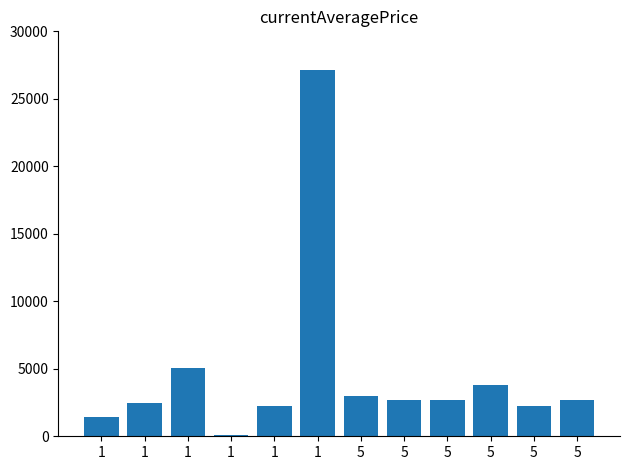

Approximately how many times larger is the value at 1 compared to 1?

2.3